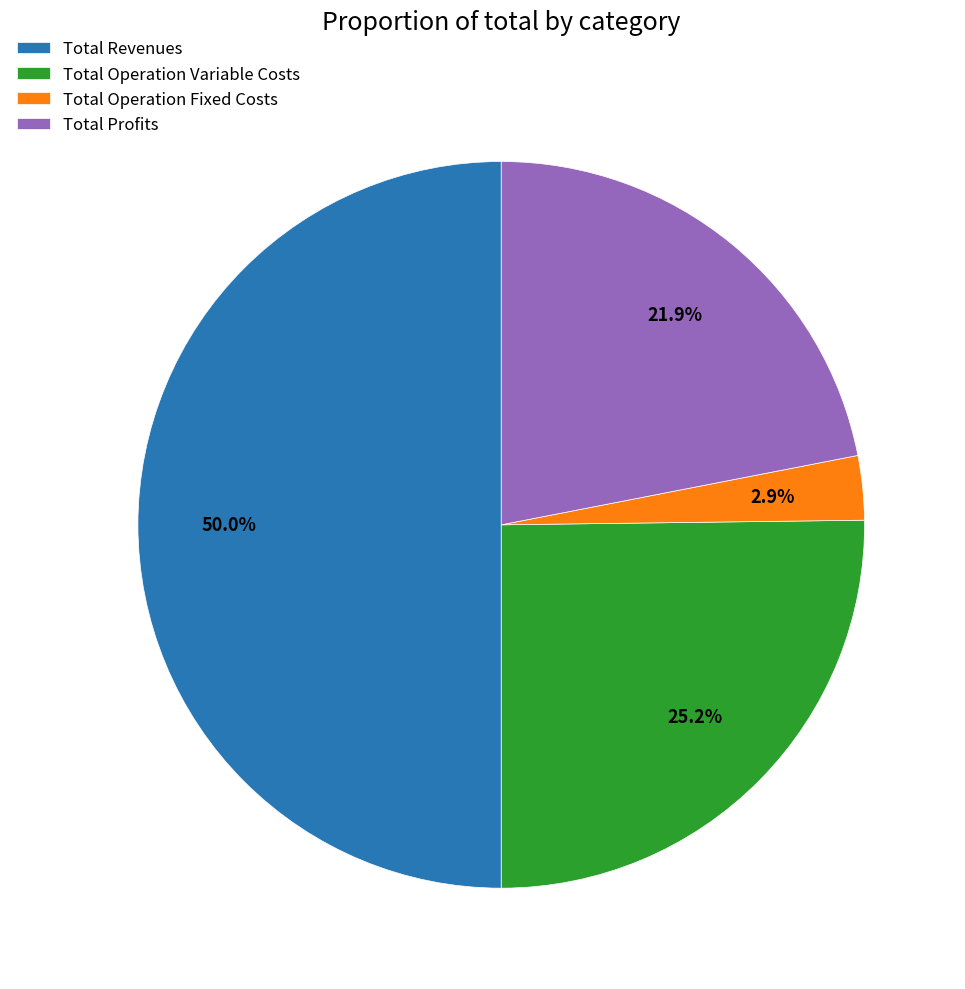

What portion of the pie excludes Total Operation Variable Costs?

74.8%